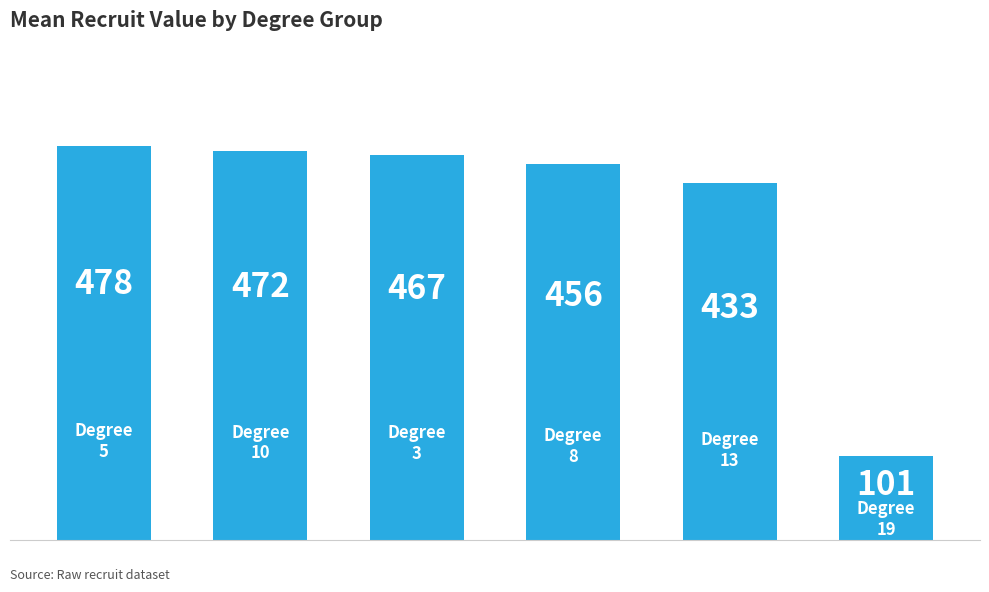

What is the difference between the maximum and minimum values?

377.0